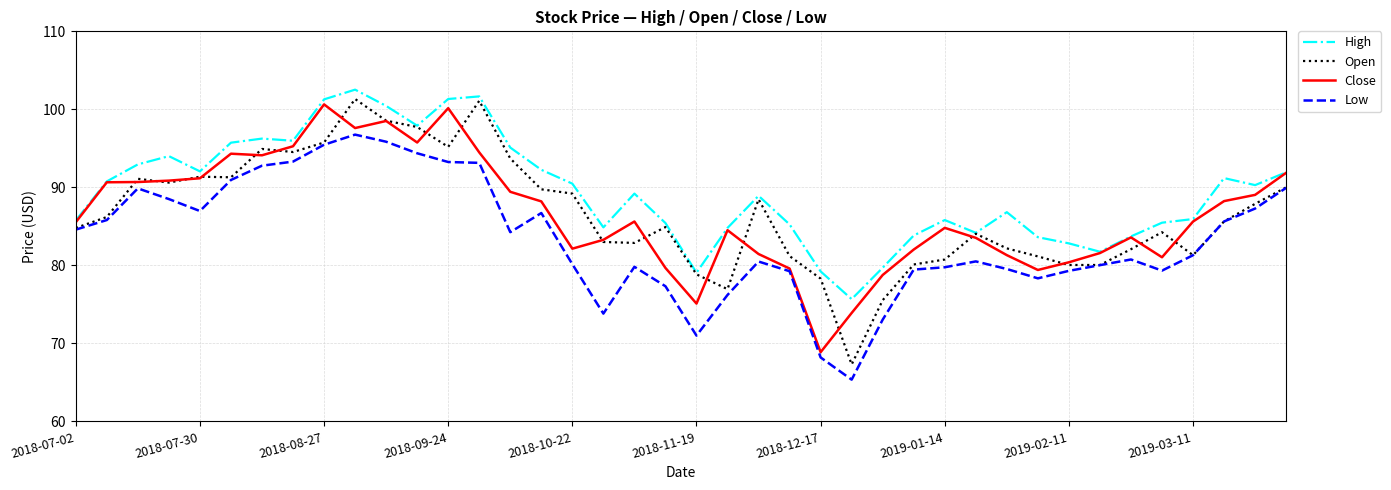

What is the highest value of the Low series?

96.8